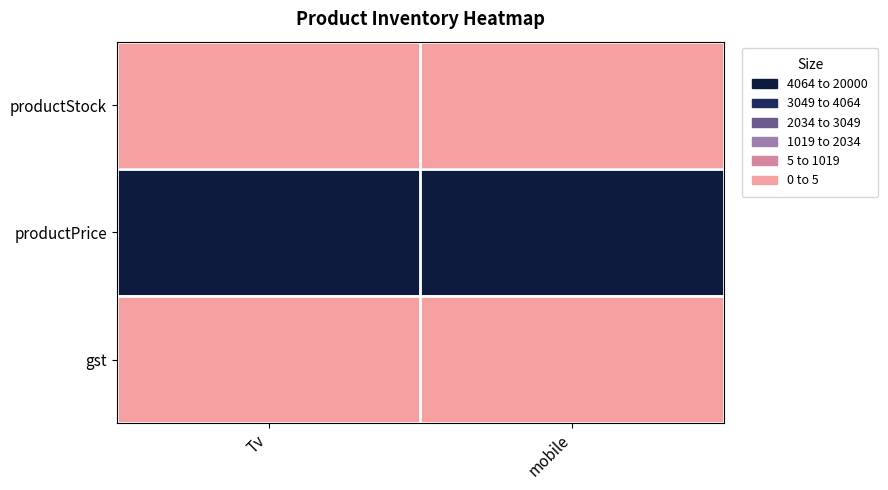

Which series has the widest spread of values?

productPrice